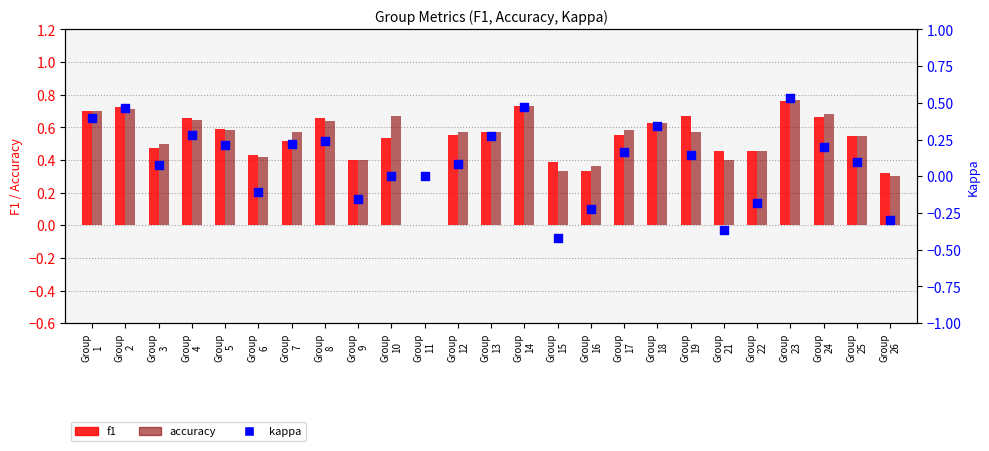

At how many categories does at least one series exceed 0?

24